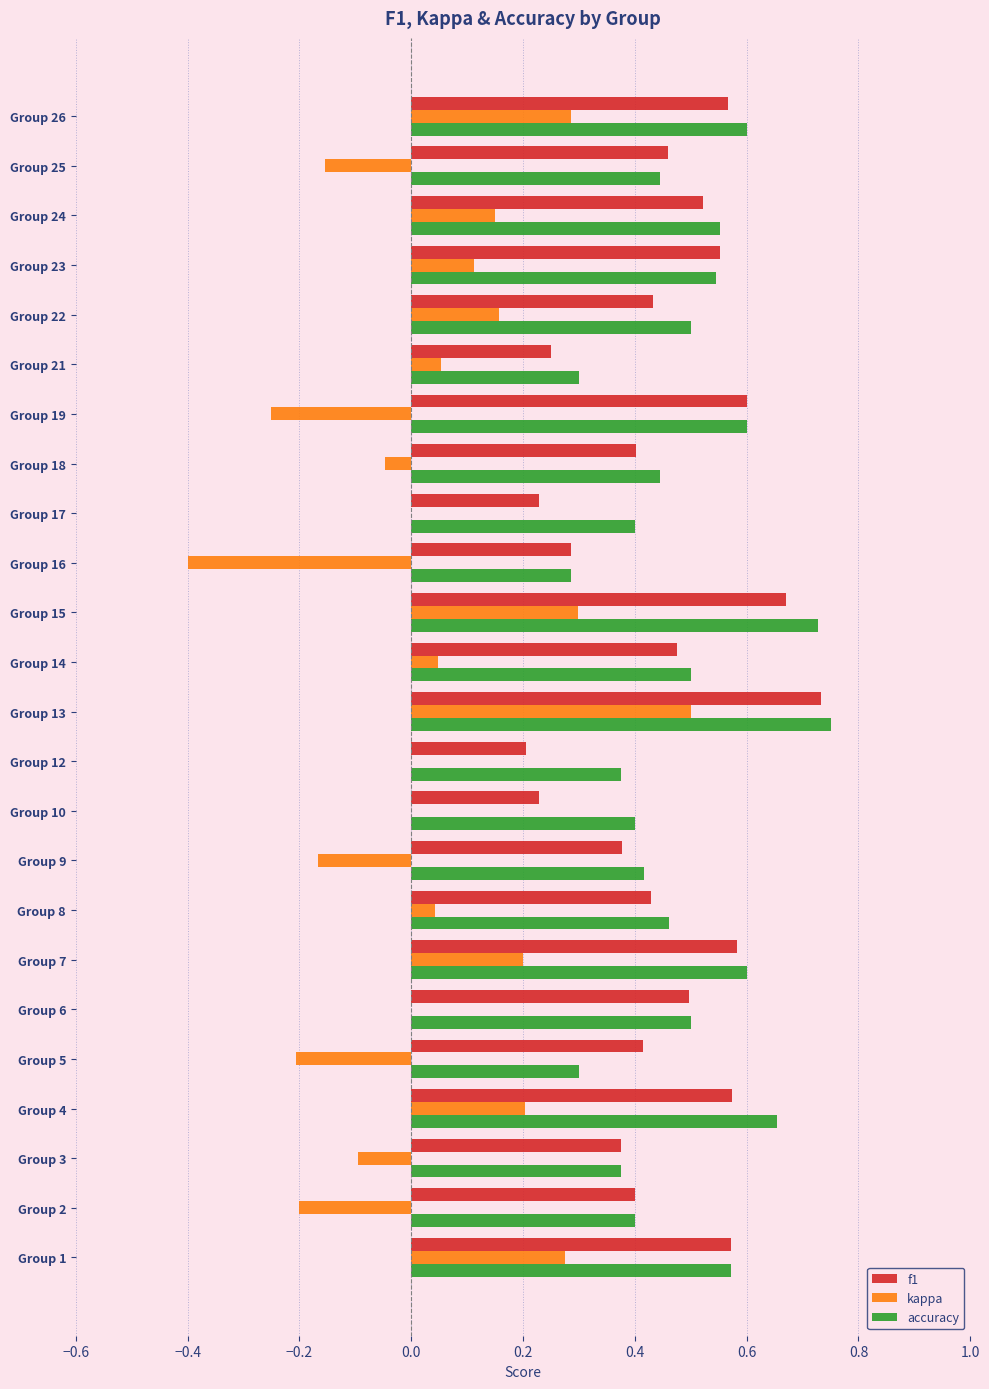

What is the total value across all series at Group 23?

1.2